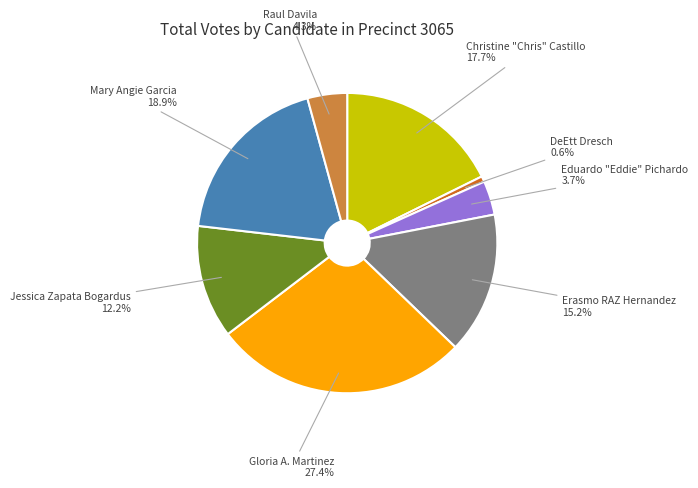

The Christine "Chris" Castillo slice represents 18% of the pie. True or false?

True